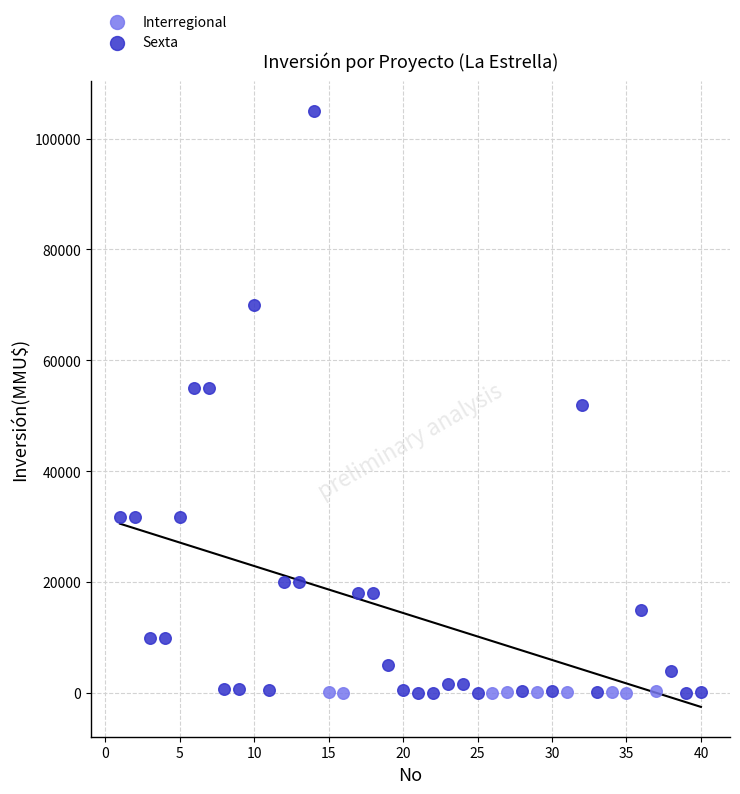

Which series has the largest Y range (max minus min)?

Sexta